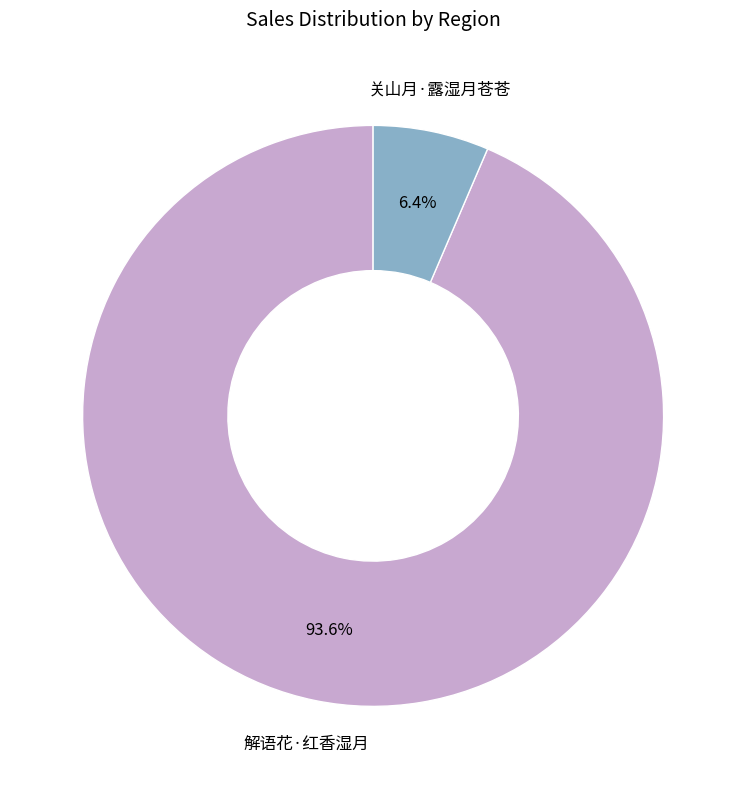

Does any single category account for the majority?

Yes